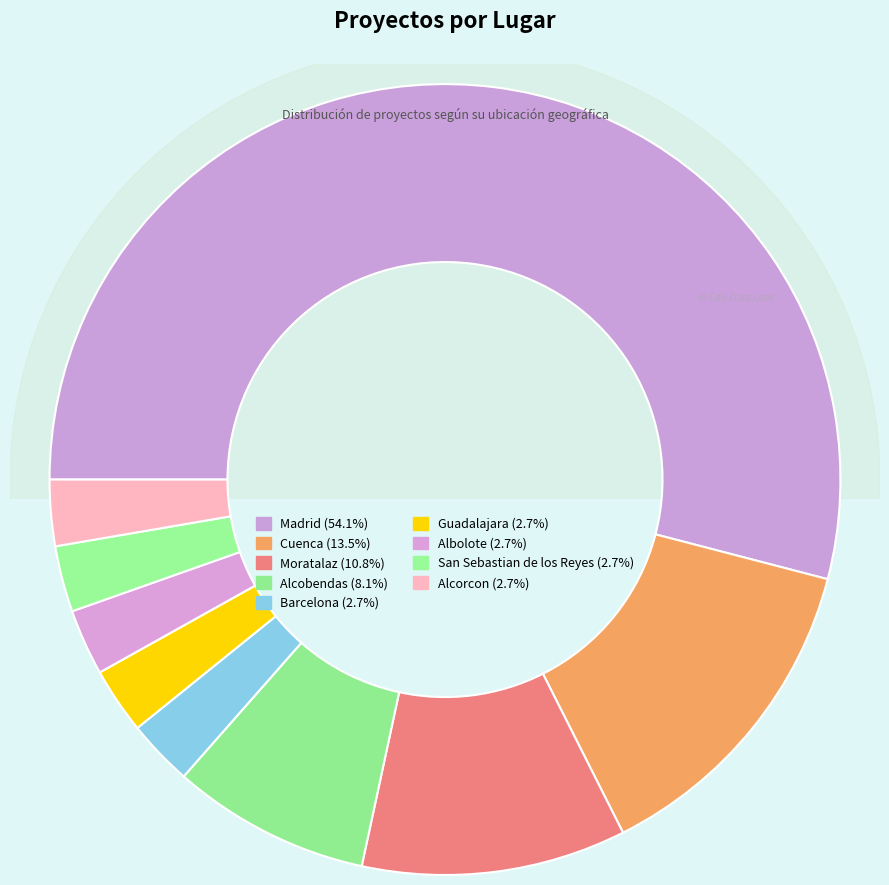

To the nearest percent, what percentage of the pie is Guadalajara?

3%